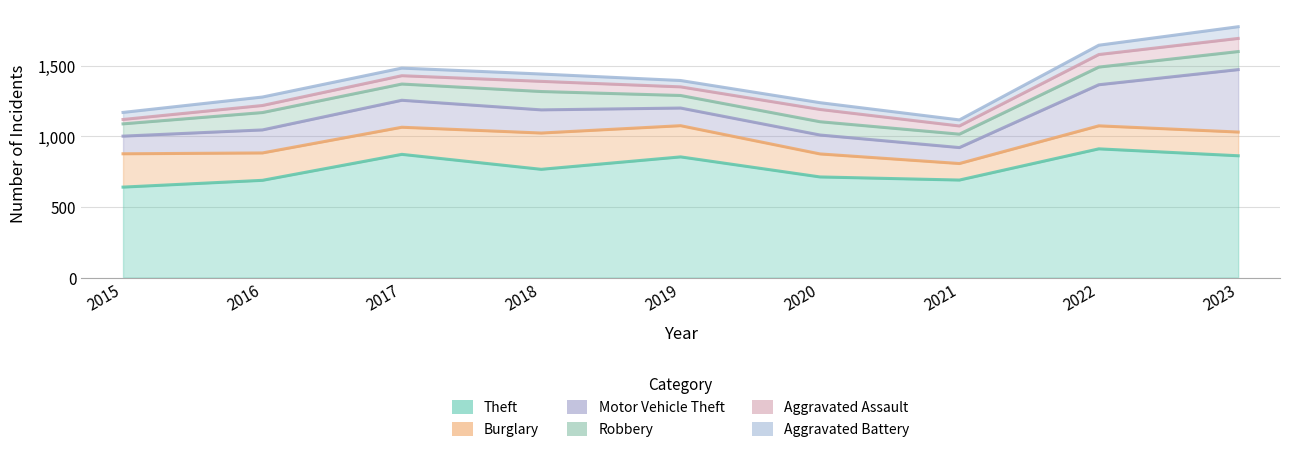

What is the sum of the Theft values at 2022 and 2016?

1601